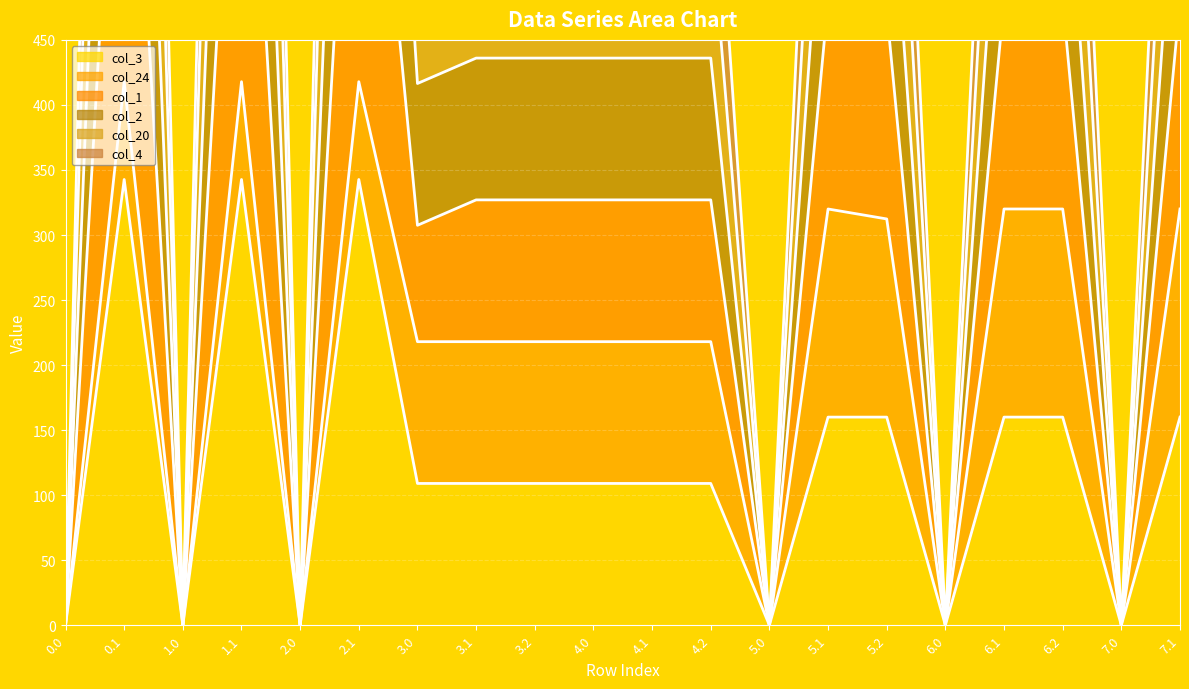

True or false: col_2 and col_3 cross at least once.

False